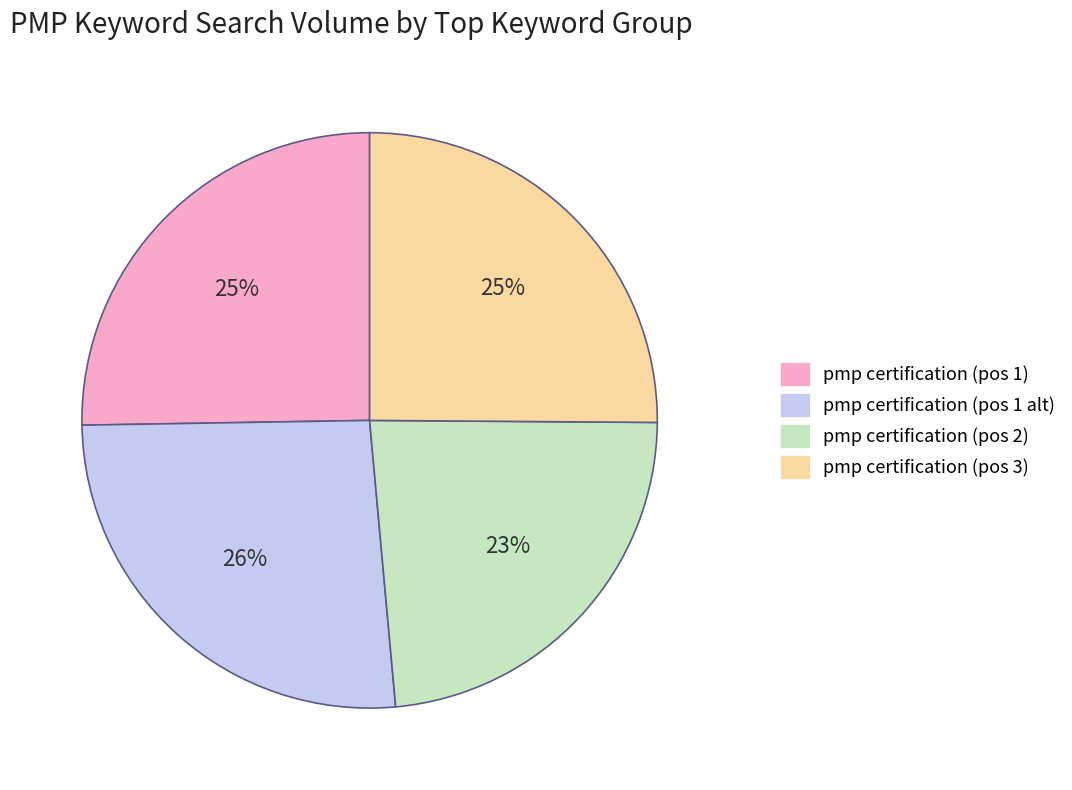

Does any single category account for the majority?

No